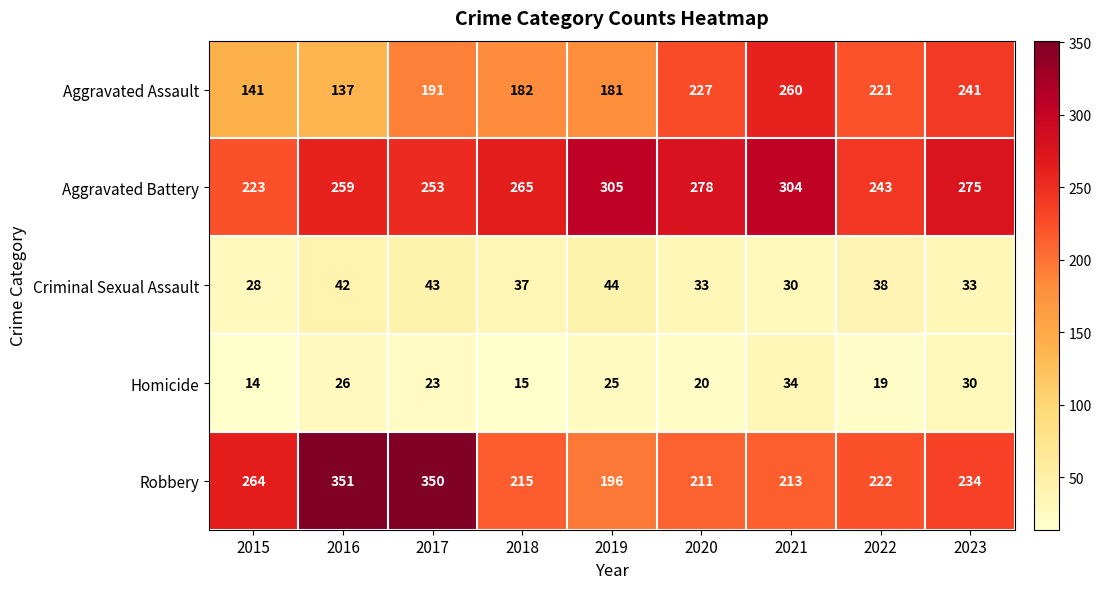

What is the difference between the highest and lowest values at 2015?

250